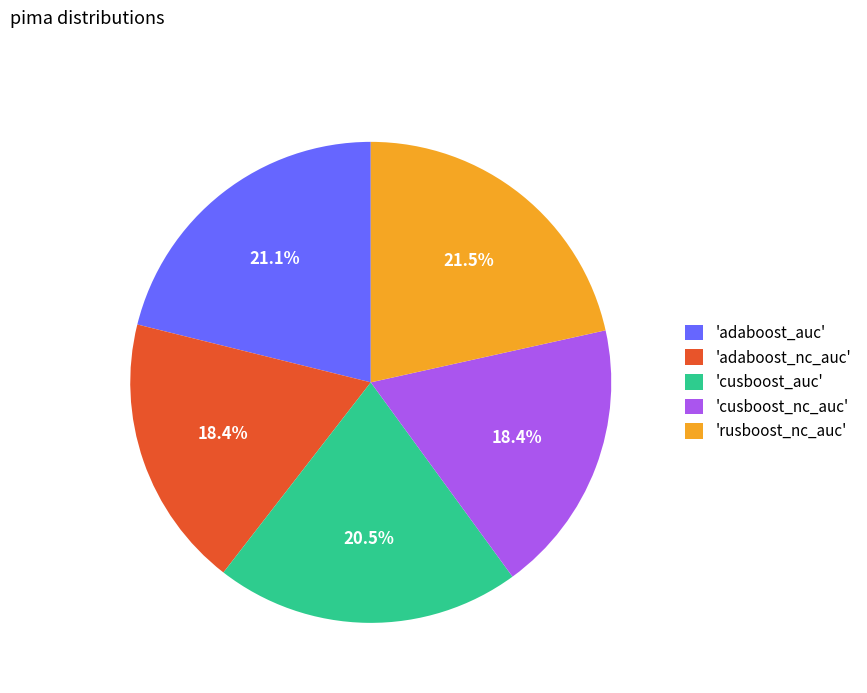

Does 'cusboost_auc' represent more than half of the total?

No